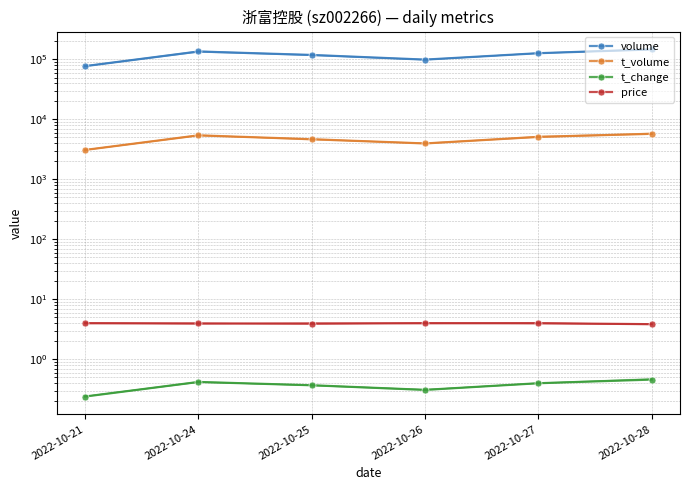

True or false: volume and t_change cross at least once.

False